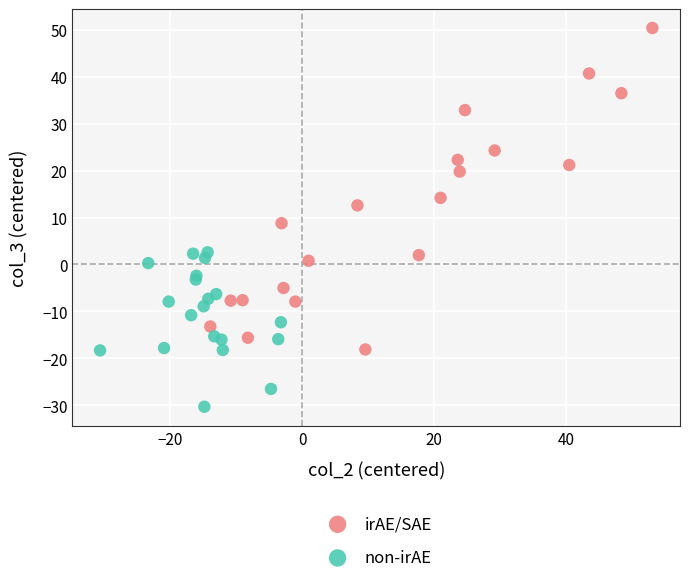

Which series reaches the minimum Y coordinate?

non-irAE